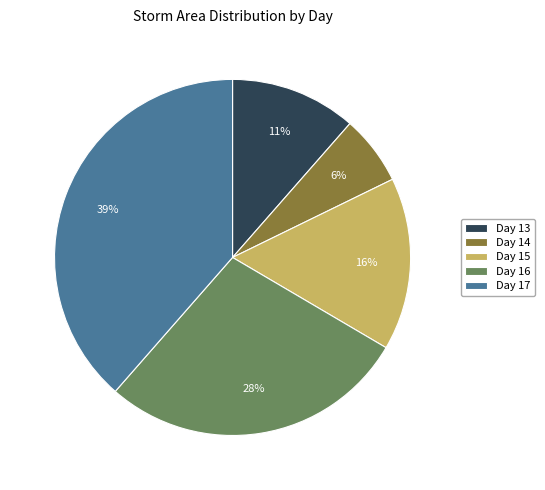

The Day 16 slice represents 28% of the pie. True or false?

True